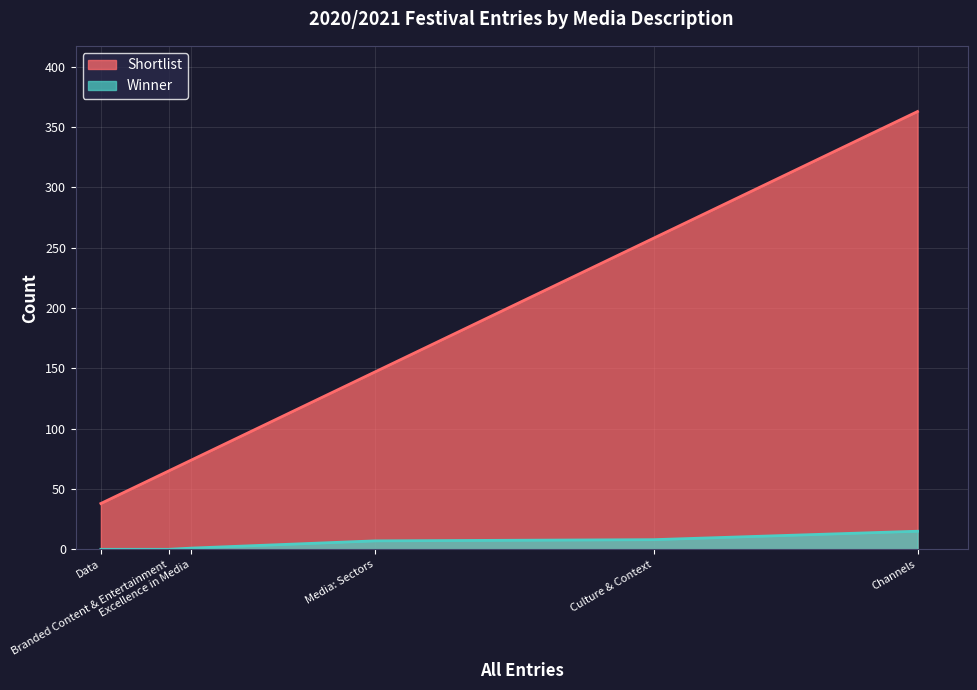

Reading left to right, extract all data points from this chart.

Shortlist: Channels=363	Culture & Context=258	Media: Sectors=147	Excellence in Media=74	Branded Content & Entertainment=65	Data=38
Winner: Channels=15	Culture & Context=8	Media: Sectors=7	Excellence in Media=1	Branded Content & Entertainment=0	Data=0